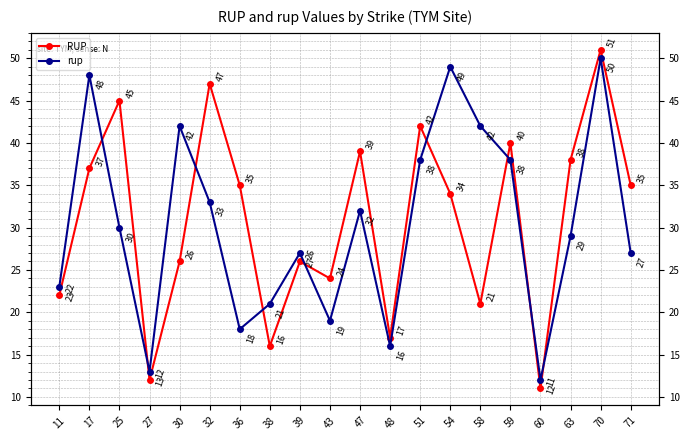

What is the sum of all rup values?

607